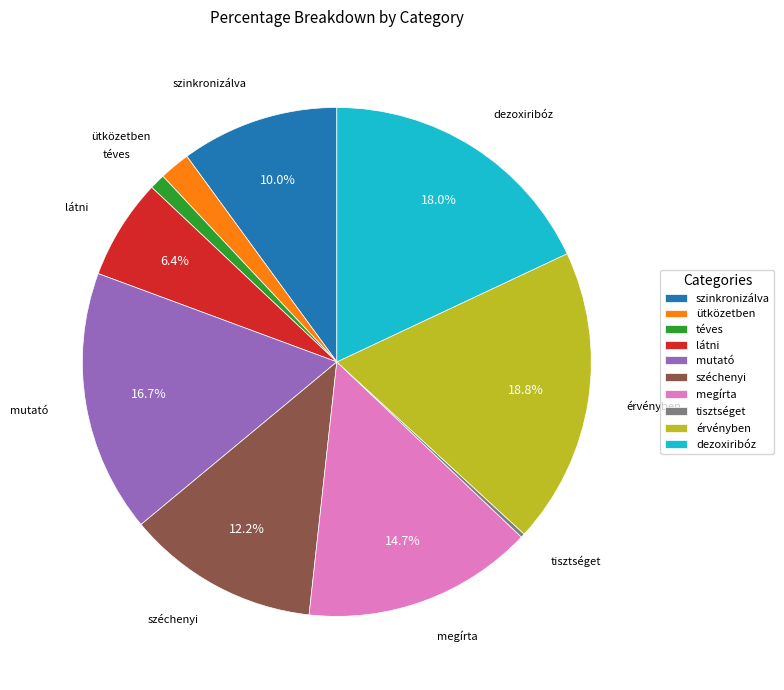

Which slice is the largest?

érvényben